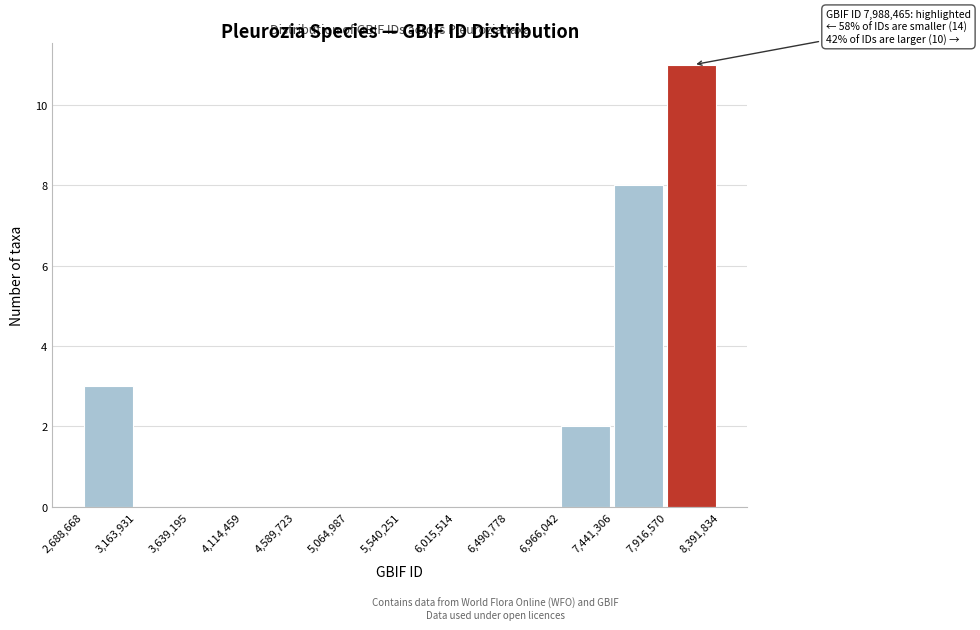

Over which range of the x-axis is the bar tallest?

7,916,570 to 8,391,834